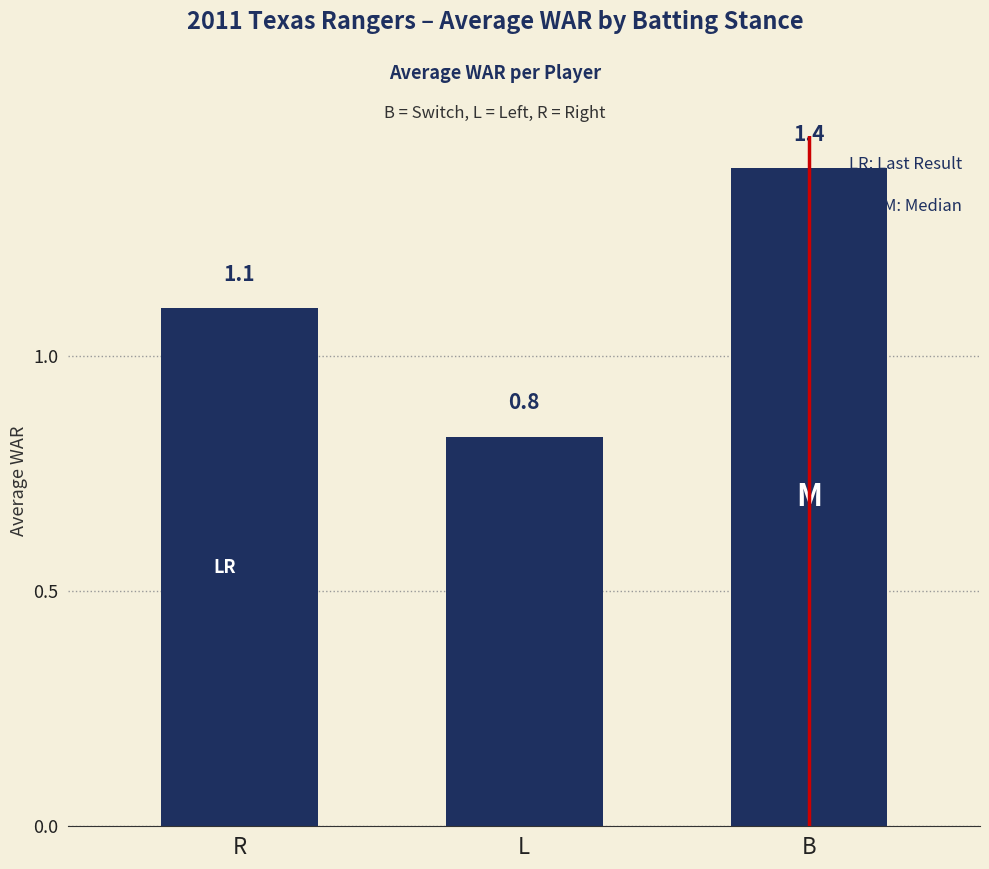

Are the bars grouped side by side (vs. stacked)?

No